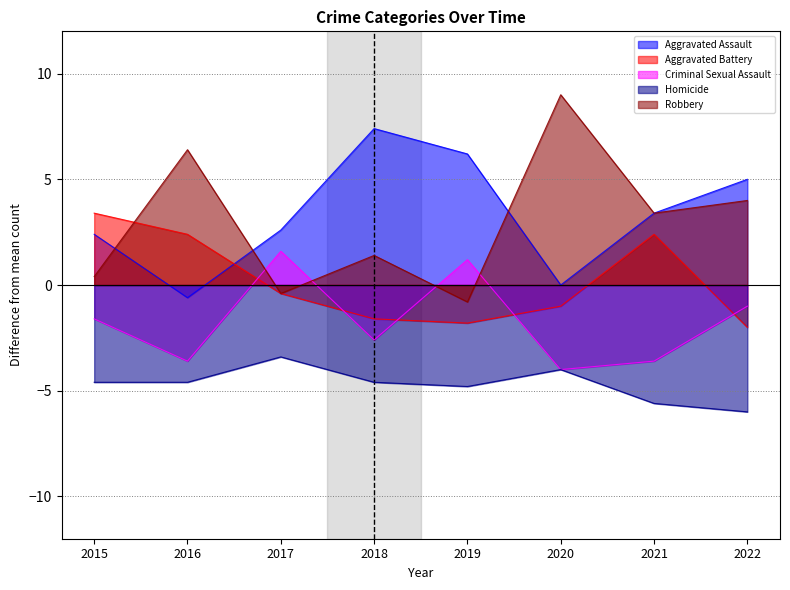

Is the value of Aggravated Assault at 2015 greater than the value of Aggravated Battery at 2019?

Yes